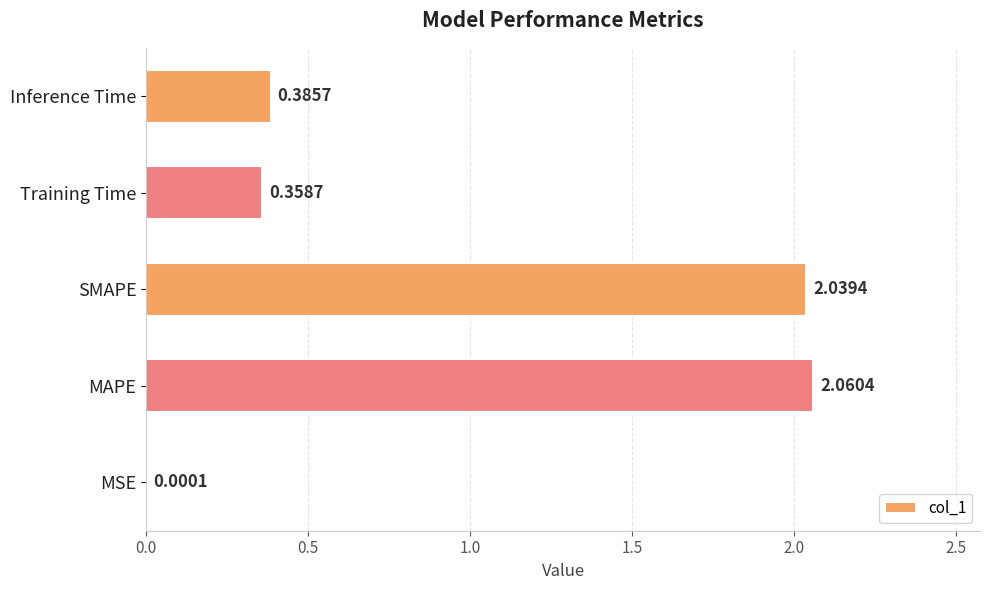

What is the sum of the values at MAPE and Inference Time?

2.4